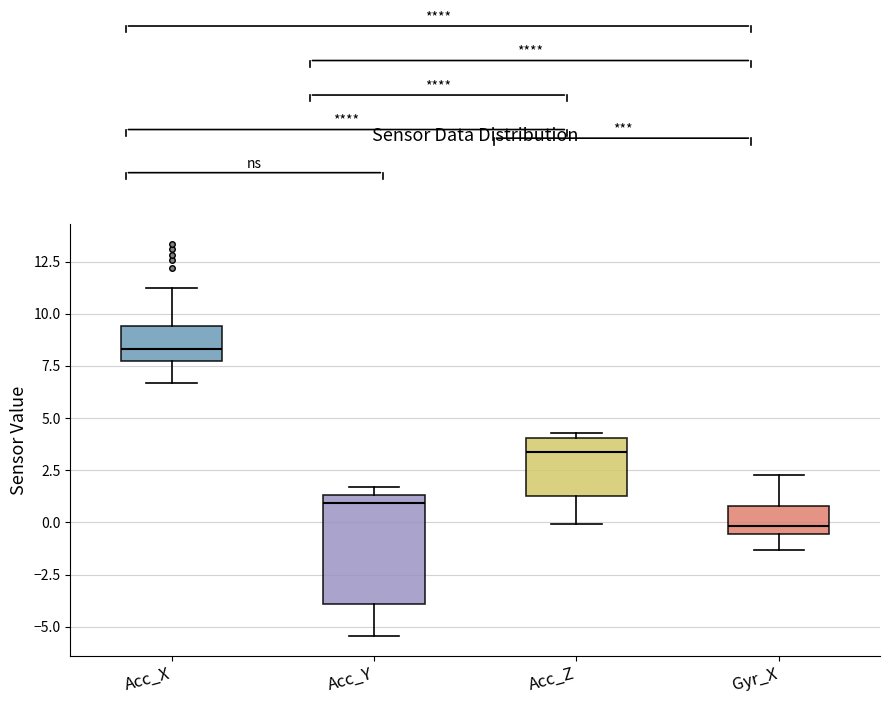

Where is the lower edge of the box for Acc_Y on the y-axis? The values are not printed on the chart, so give them approximately, as read against the axis.

-4.0